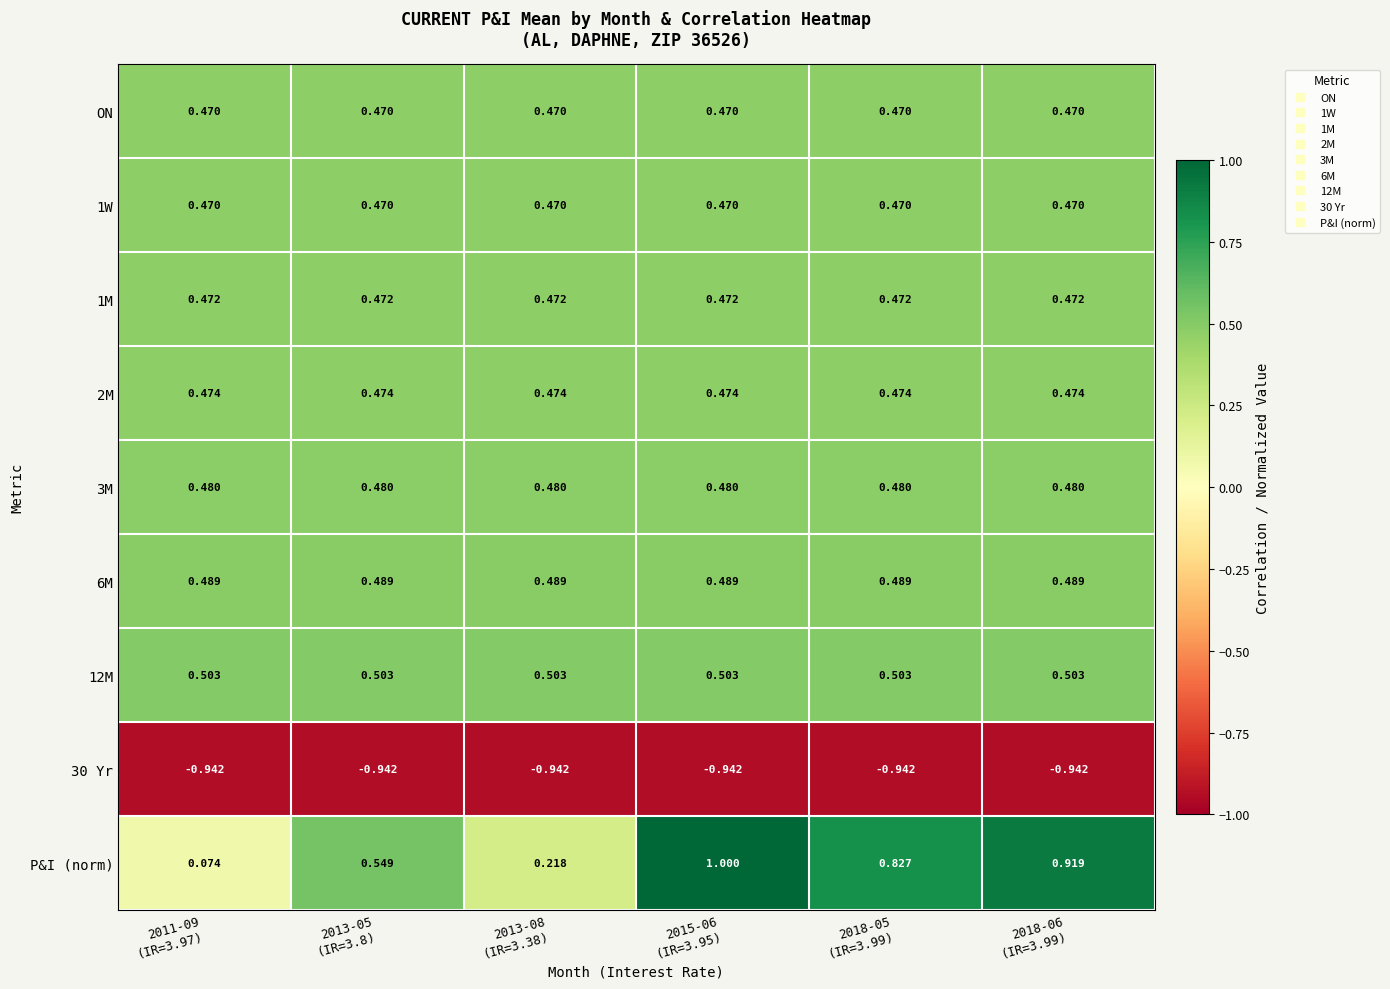

Which series has the largest range (max minus min)?

P&I (norm)